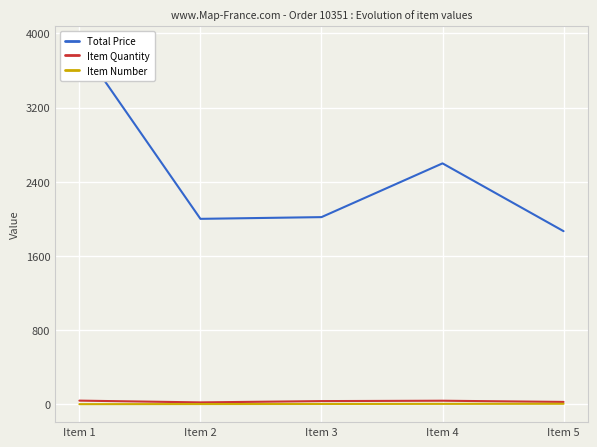

Reading left to right, list all the values displayed in this chart.

Total Price: 3881.3	2000.0	2018.6	2598.4	1867.0
Item Quantity: 39.0	20.0	34.0	38.0	25.0
Item Number: 1.0	2.0	3.0	4.0	5.0